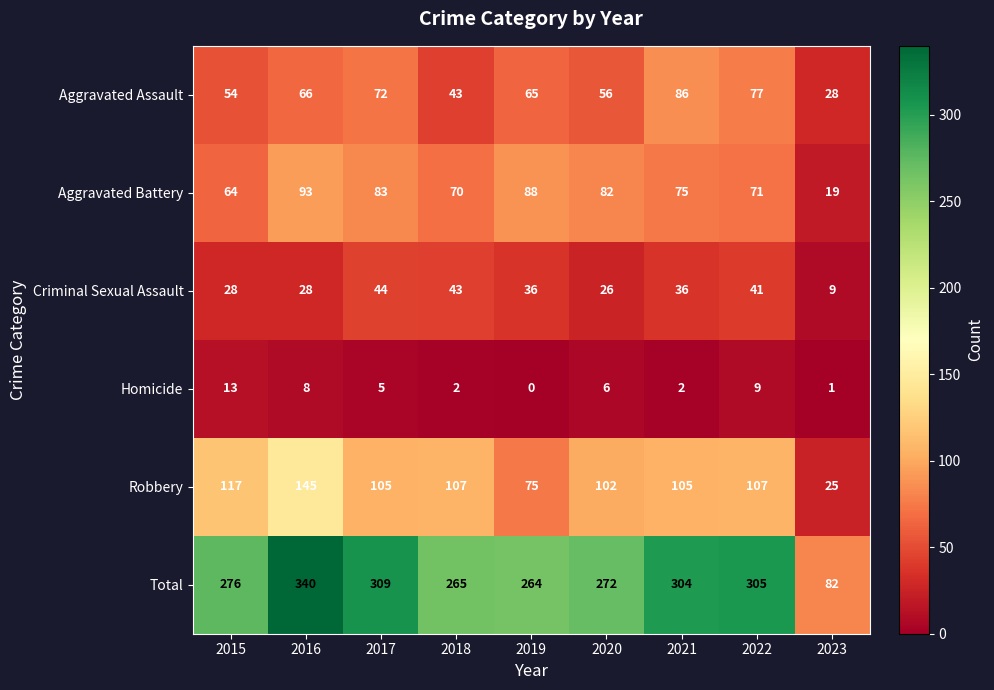

What is the difference between the highest and lowest values at 2021?

302